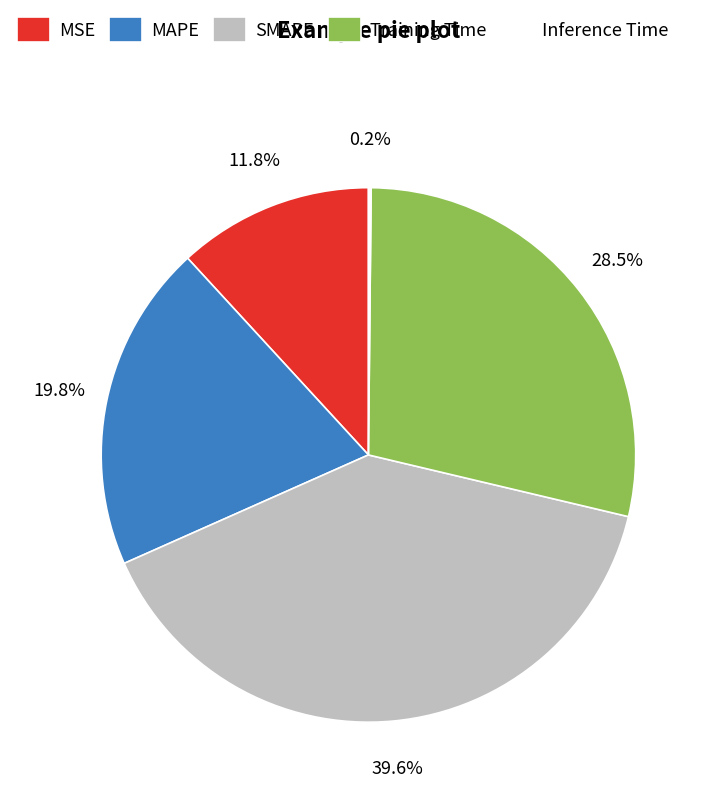

Which slice is the largest?

SMAPE